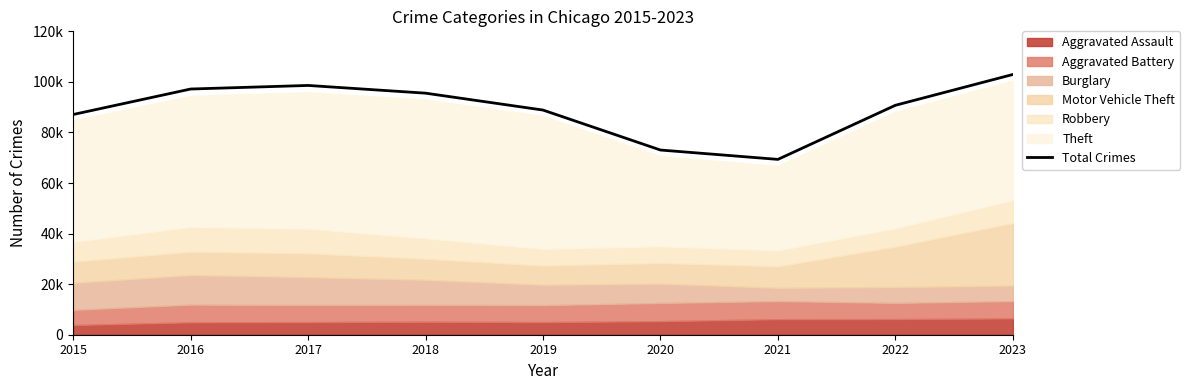

What is the smallest value displayed?

69350